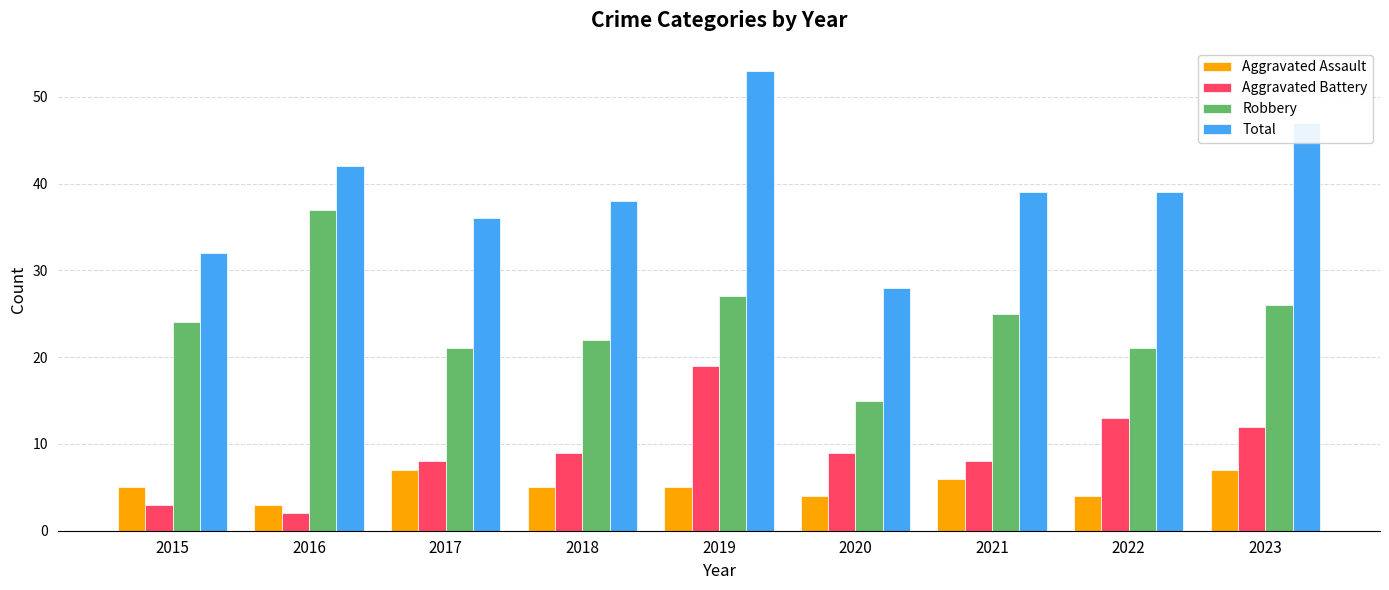

Reading right to left, extract all data points from this chart.

Aggravated Assault: 7	4	6	4	5	5	7	3	5
Aggravated Battery: 12	13	8	9	19	9	8	2	3
Robbery: 26	21	25	15	27	22	21	37	24
Total: 47	39	39	28	53	38	36	42	32